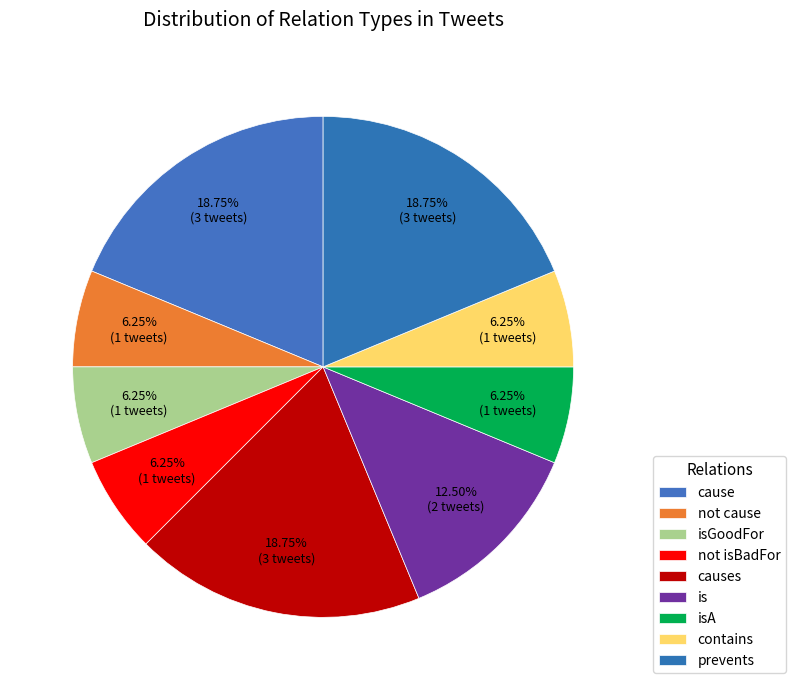

Is there a majority slice in this chart?

No